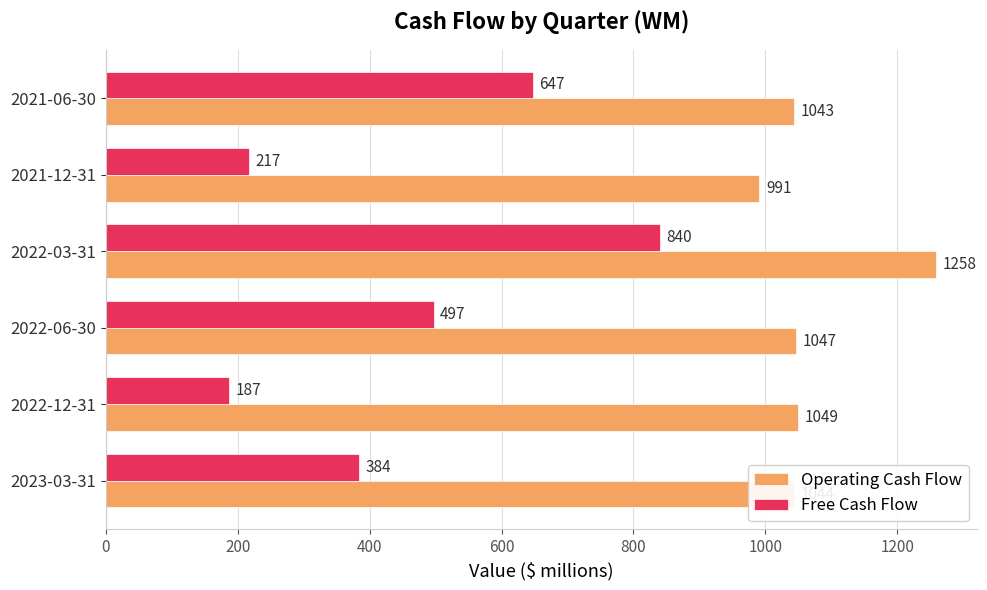

At which category does the chart reach its peak across all series?

2022-03-31